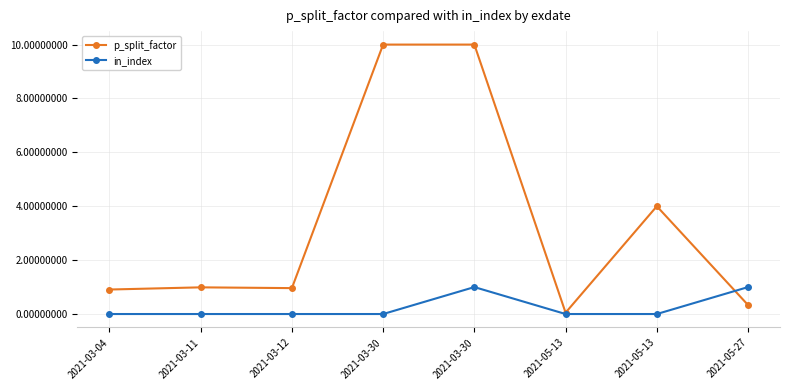

What is the difference between the maximum and second lowest values in the in_index series?

1.0